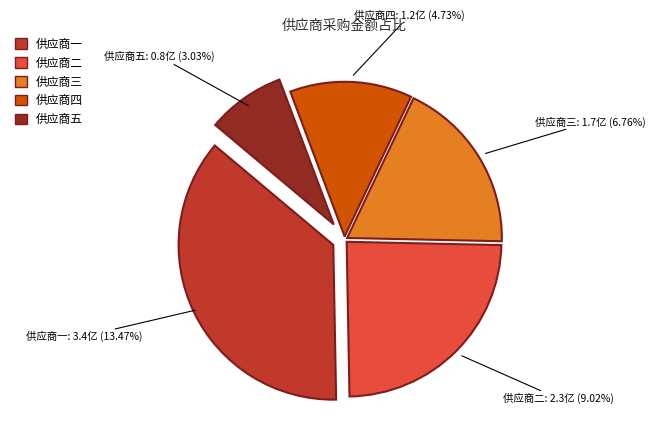

Which category has the smallest portion of the pie?

供应商五